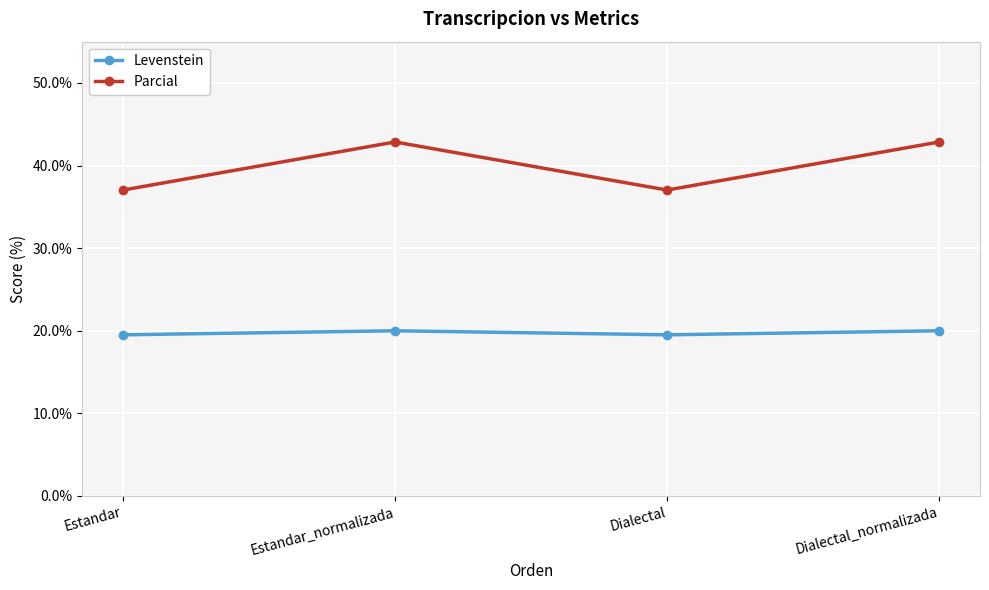

Which series has the largest range (max minus min)?

Parcial